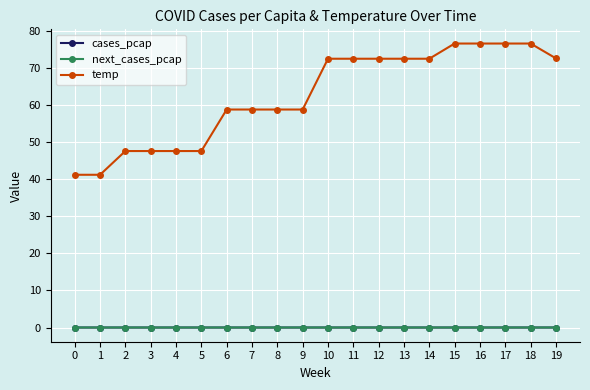

Which series has the widest spread of values?

temp